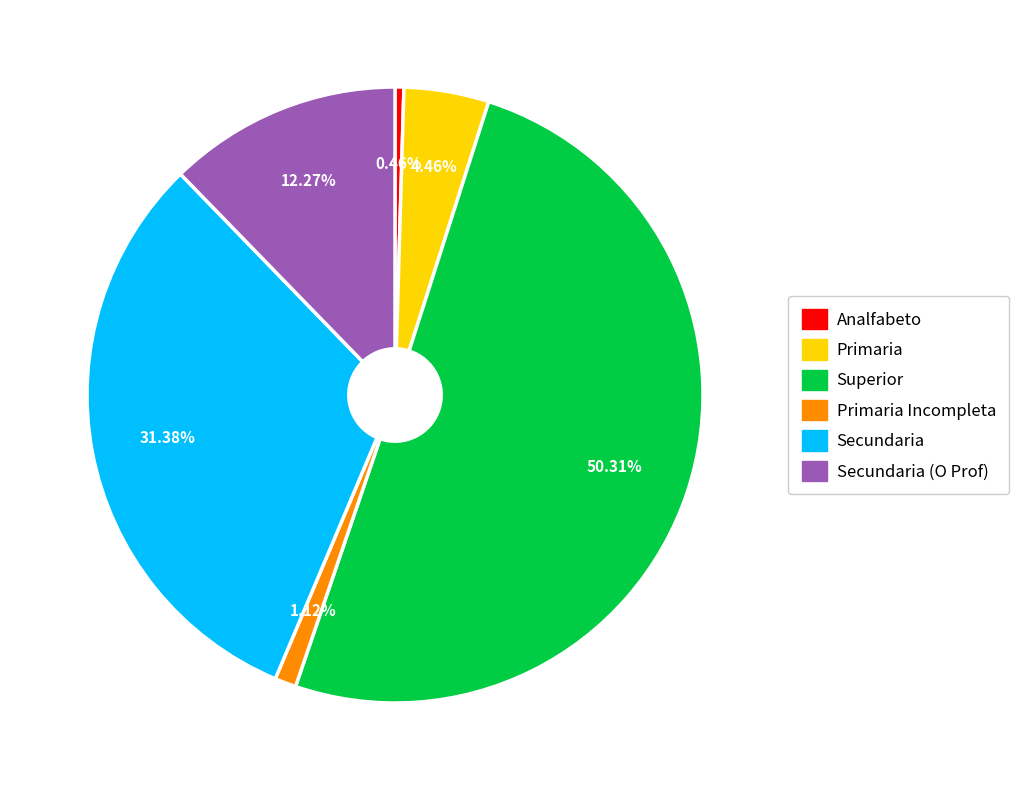

Is it true that Analfabeto is 0% of the pie?

True